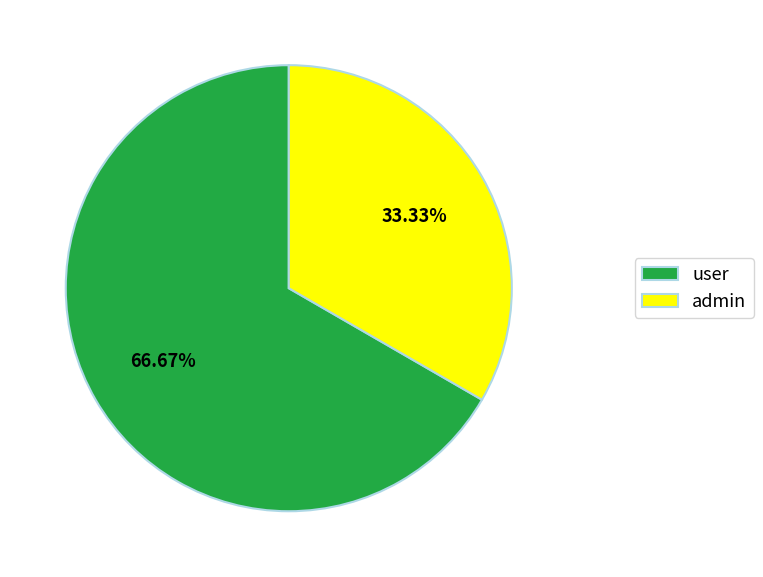

Is it true that user is 55% of the pie?

False